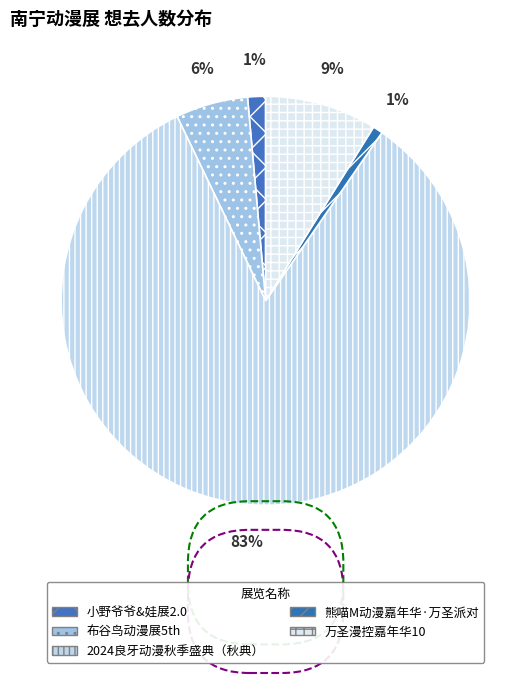

What percentage is the 万圣漫控嘉年华10 slice, to the nearest percent?

9%